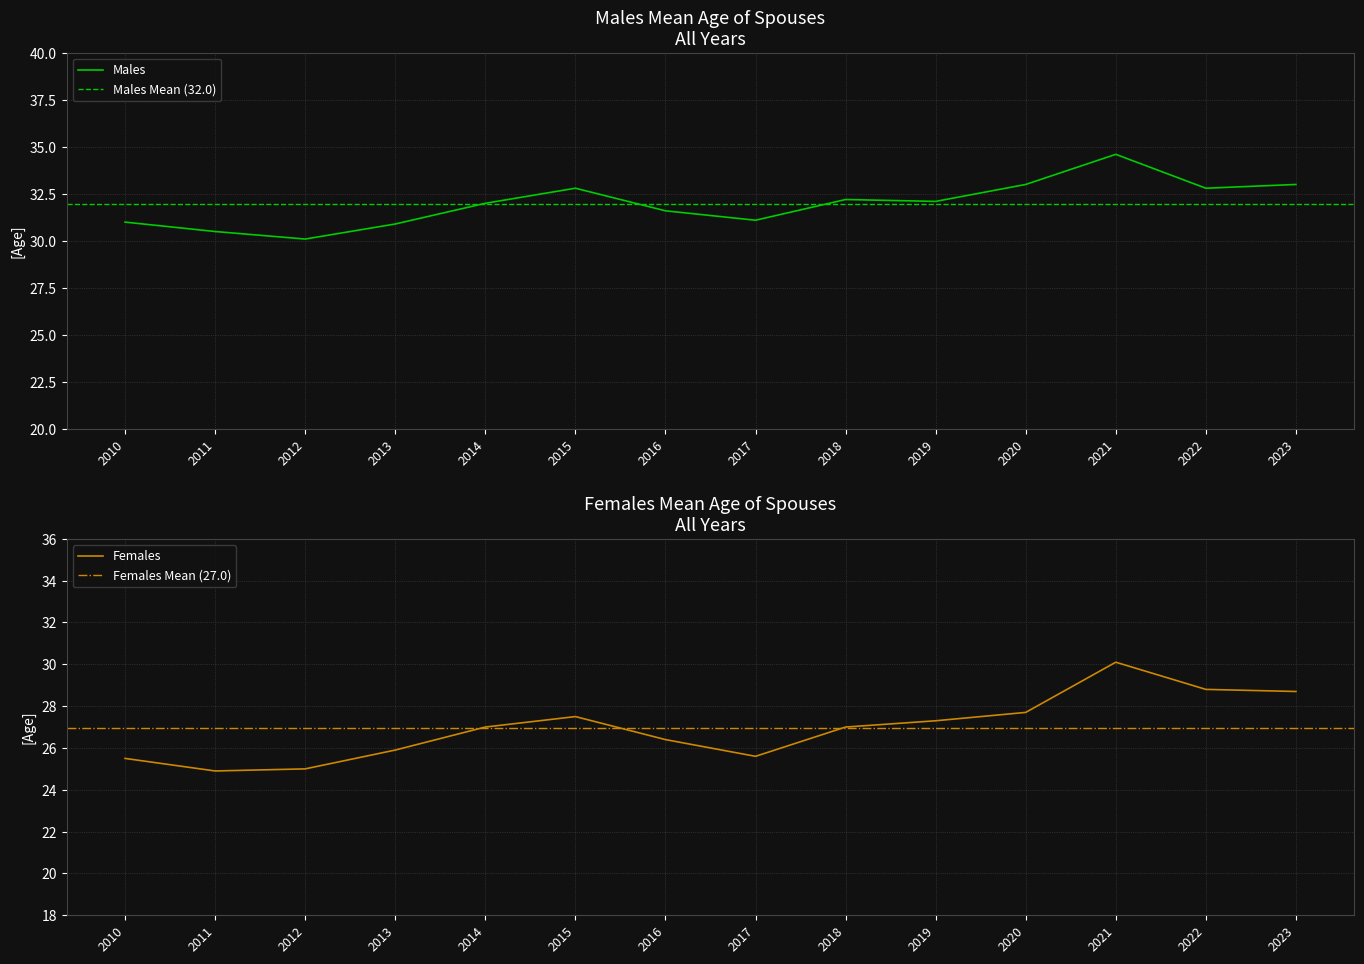

How many data points does each series have?

14